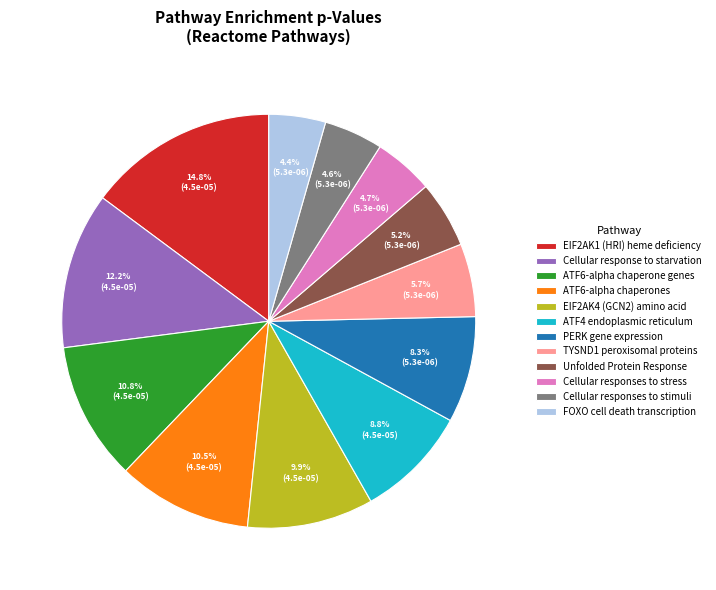

To the nearest percent, what is the average slice percentage?

8%